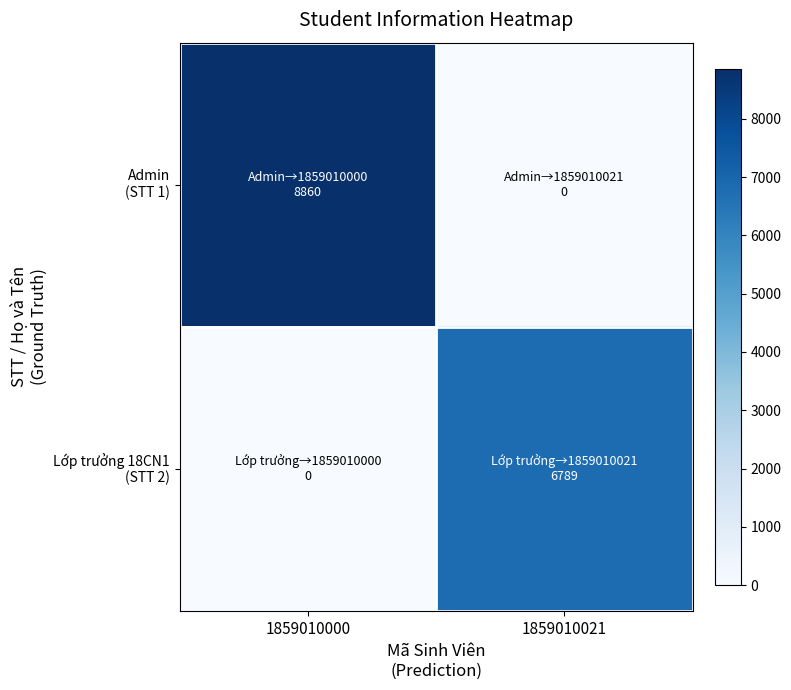

Which series has the largest total across all categories?

Admin (STT 1)